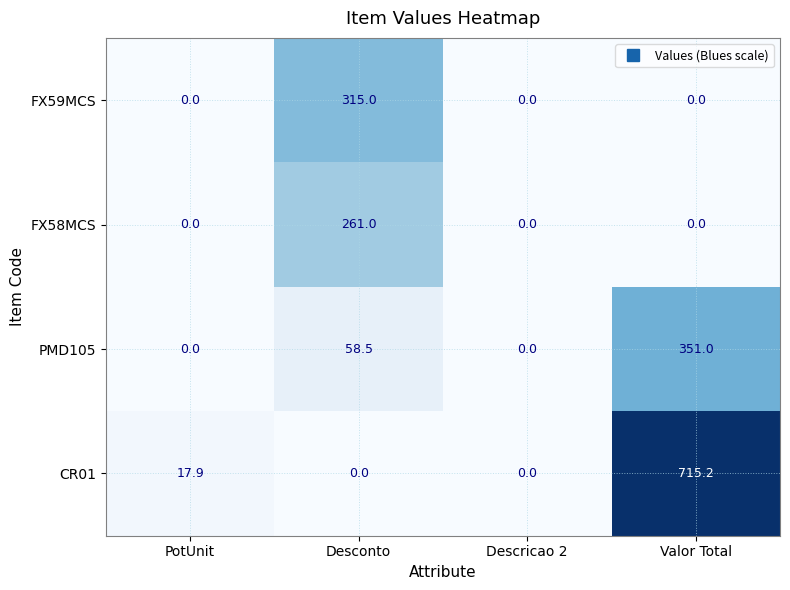

At how many categories does at least one series exceed 611?

1